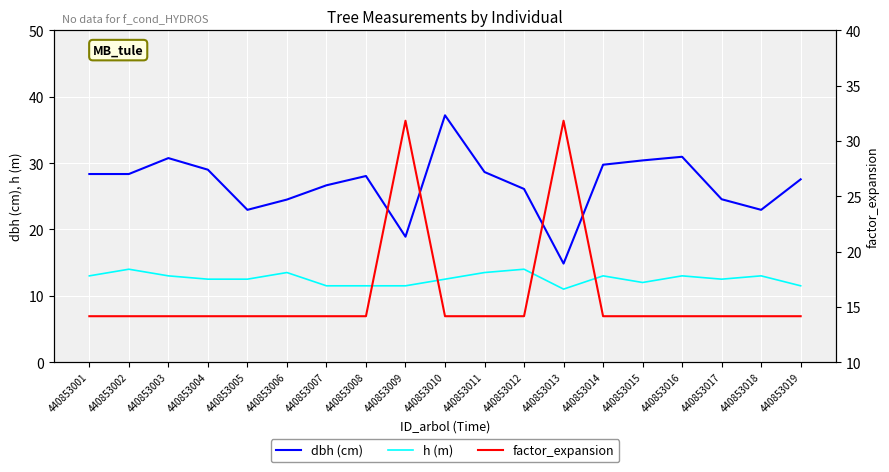

True or false: factor_expansion and h (m) cross at least once.

False